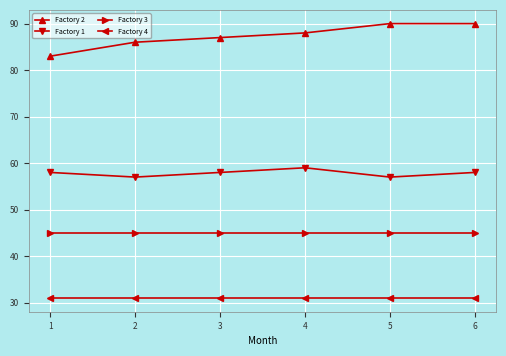

What is the difference between the highest and lowest values at 5?

59